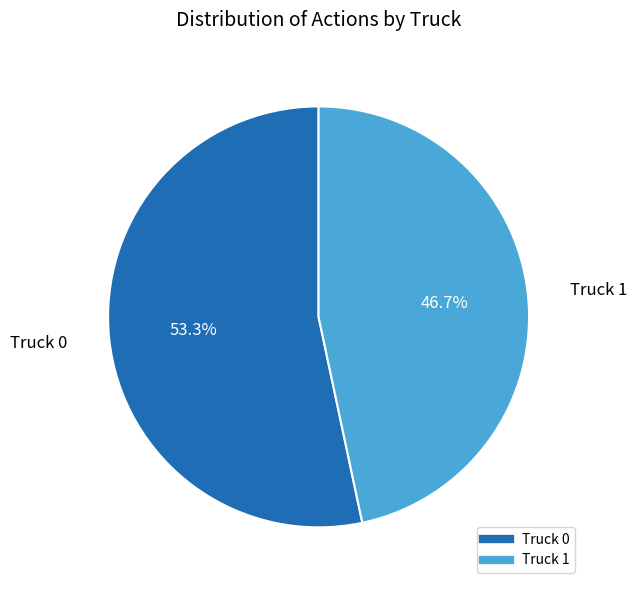

Rank the categories by value from lowest to highest.

Truck 1, Truck 0